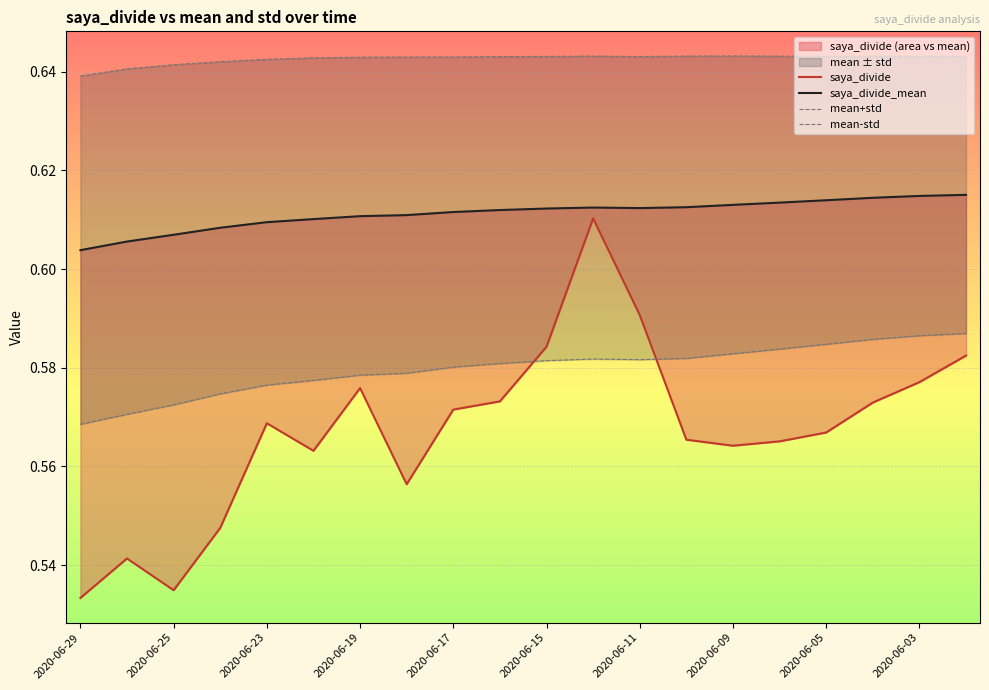

The mean+std series shows 0.4 at 2020-06-03. True or false?

False